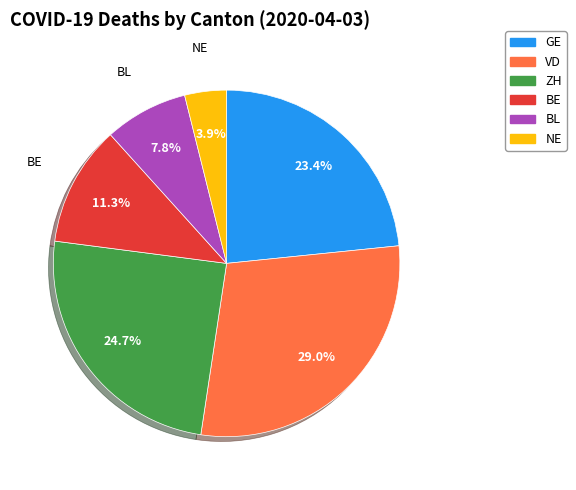

Rank the categories by value from lowest to highest.

NE, BL, BE, GE, ZH, VD